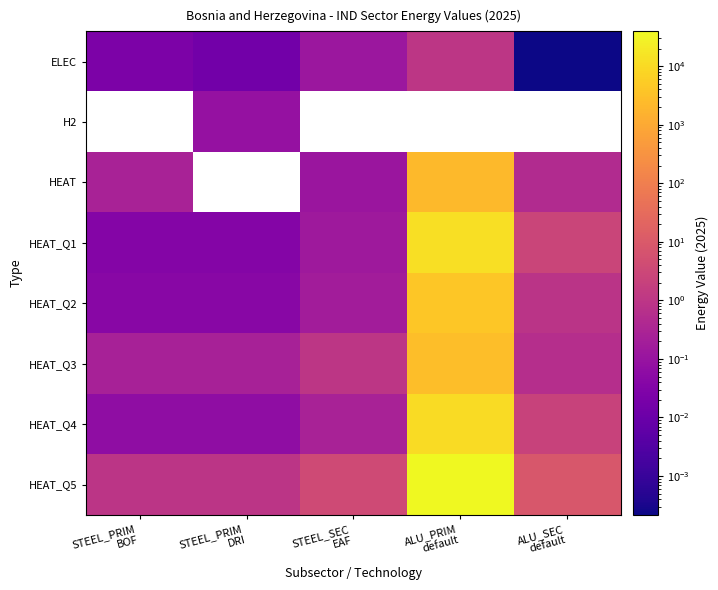

What is the difference between the maximum and minimum values in the HEAT_Q5 series?

39329.1